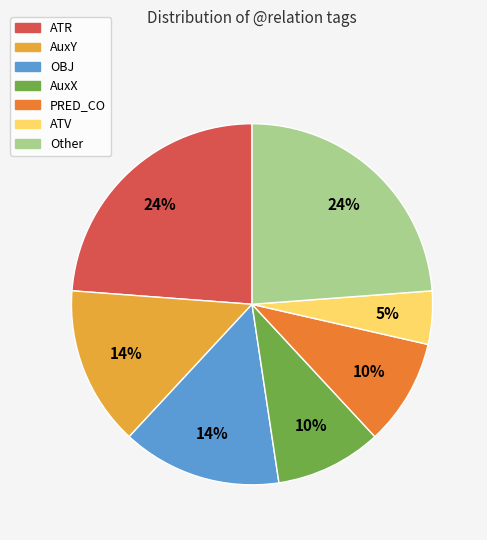

Is it true that ATR is 24% of the pie?

True